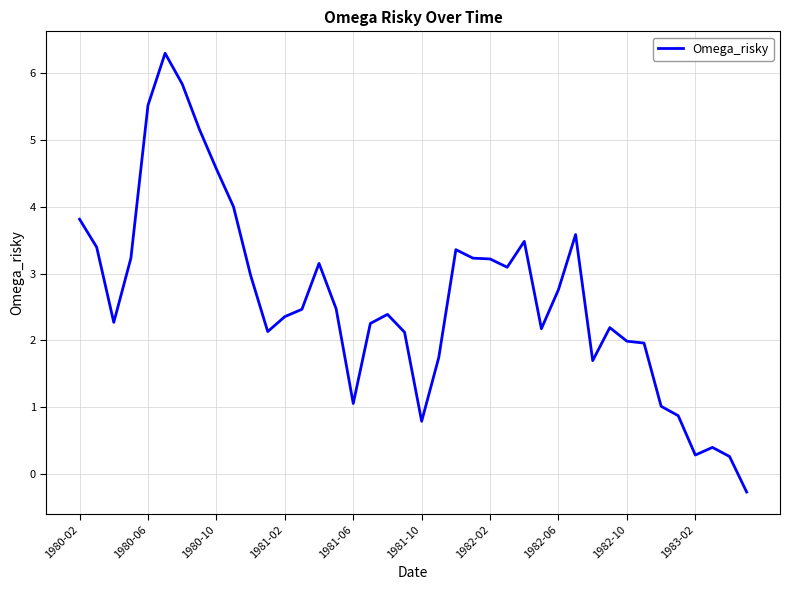

What is the smallest value displayed?

-0.3